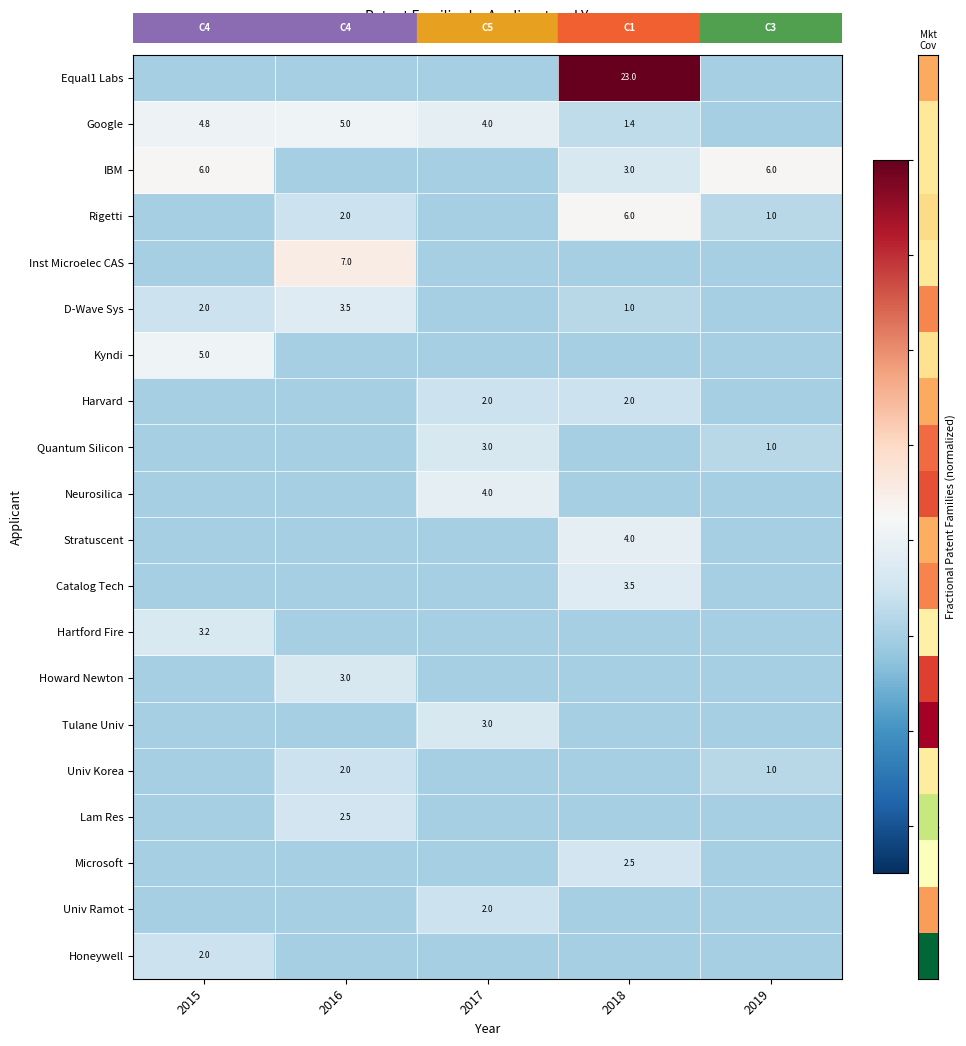

The value of IBM at 2015 is 6.0. True or false?

True